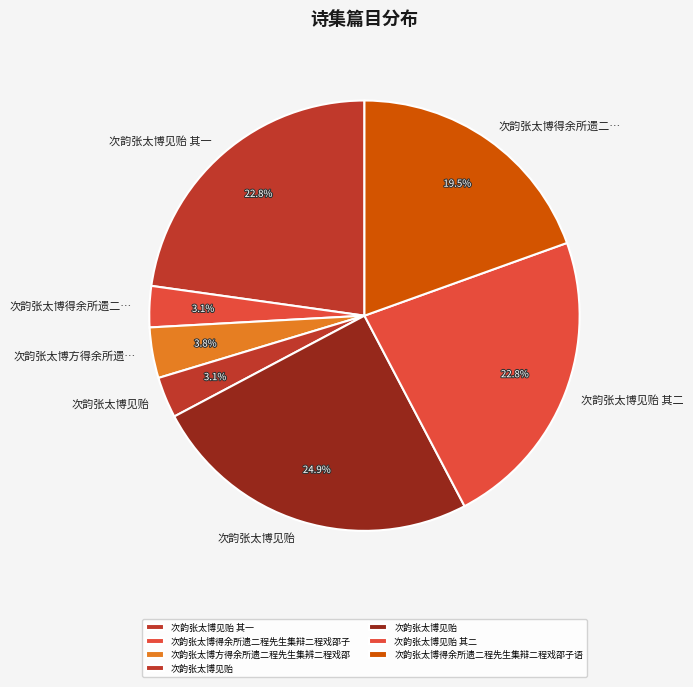

Is there any slice that represents more than half of the pie?

No